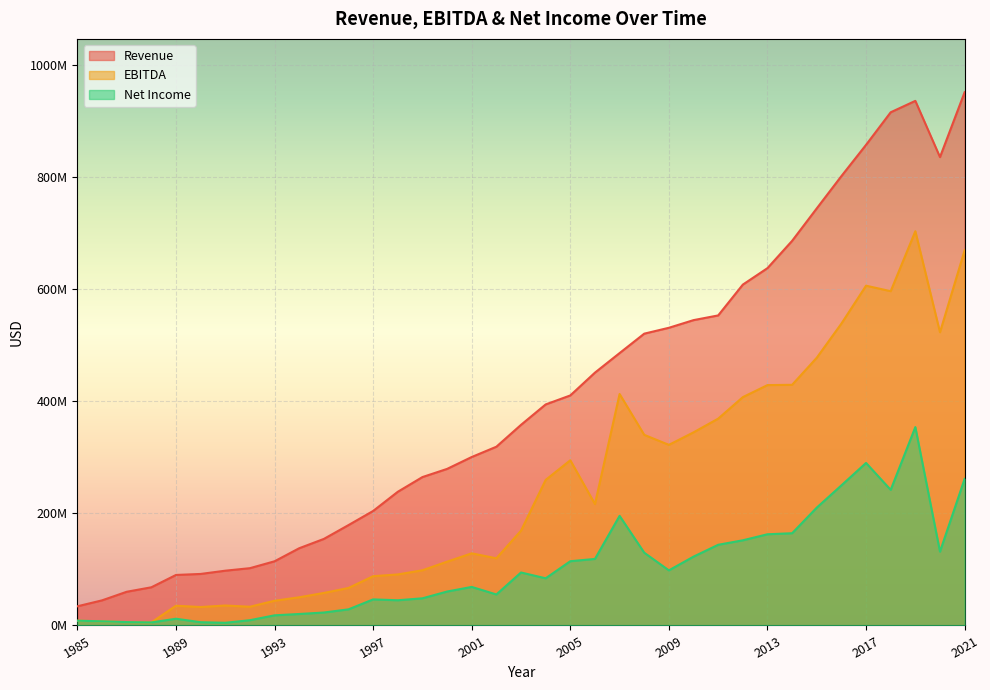

Does the chart display data point markers on the line(s)?

No